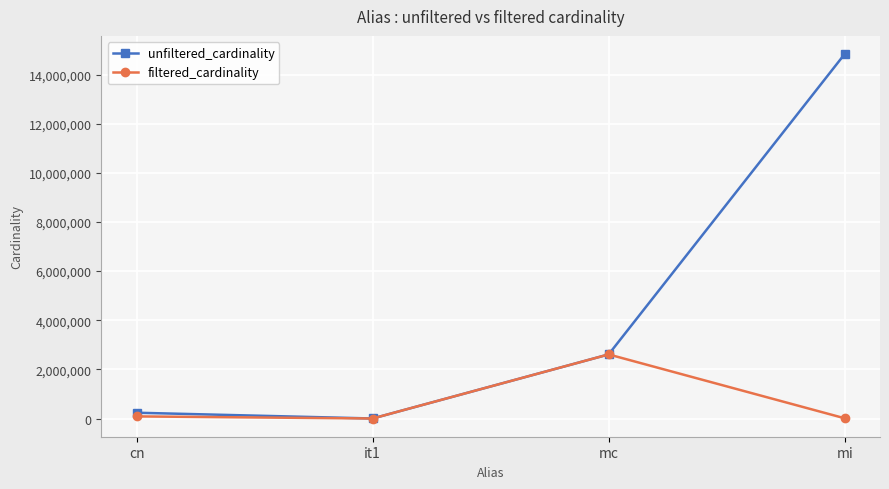

What is the lowest value of the filtered_cardinality series?

1